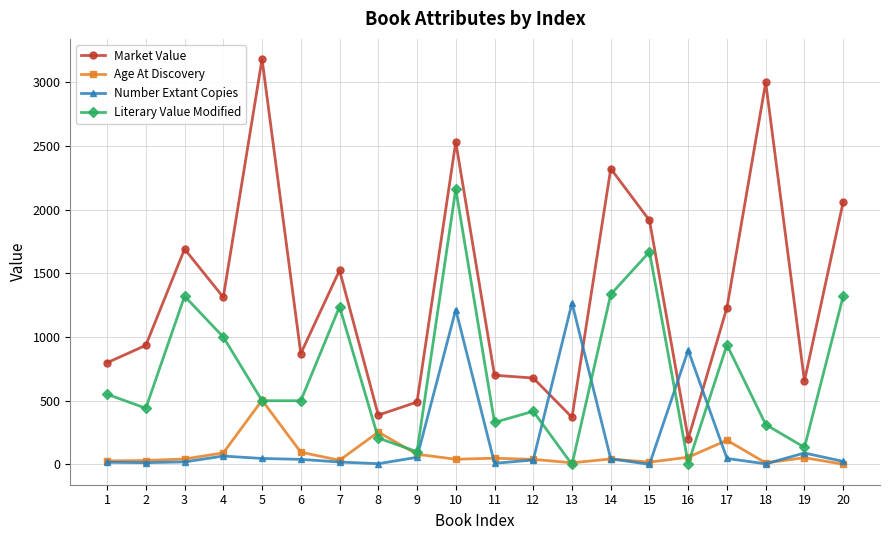

Which series has the largest range (max minus min)?

Market Value